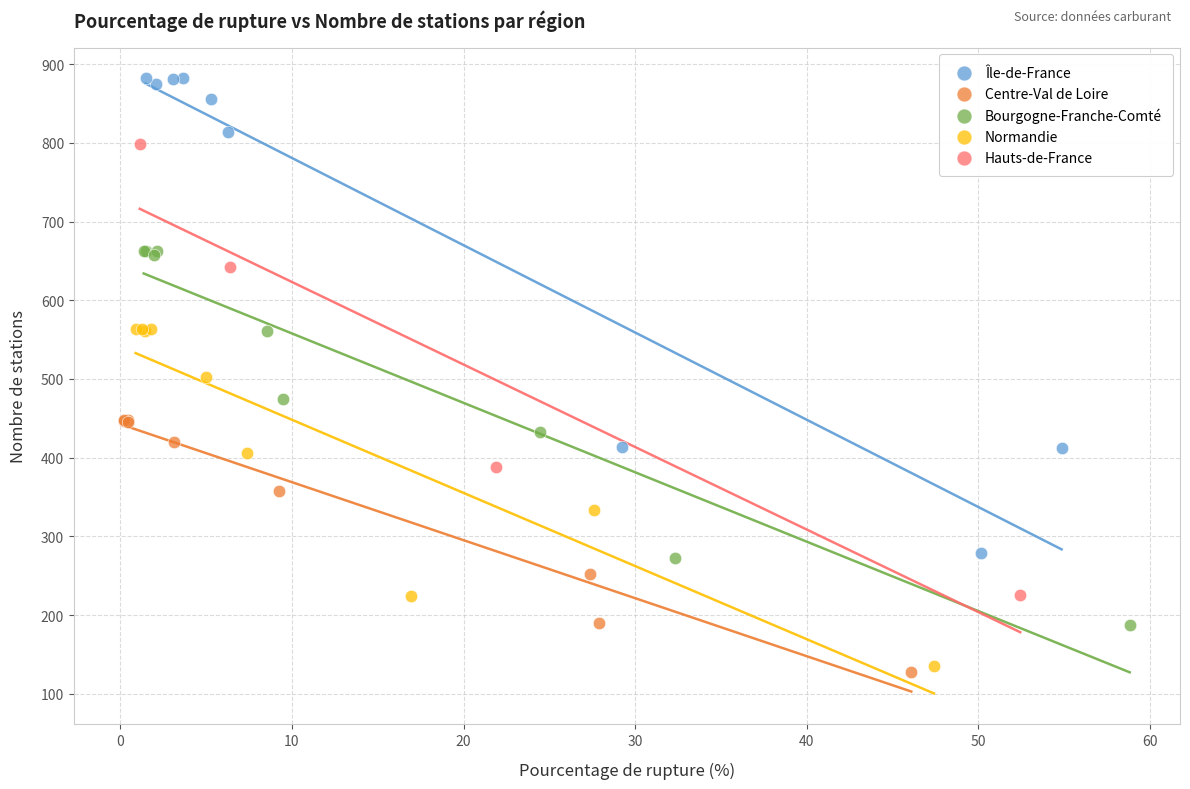

Which series has the widest spread of Y values?

Île-de-France